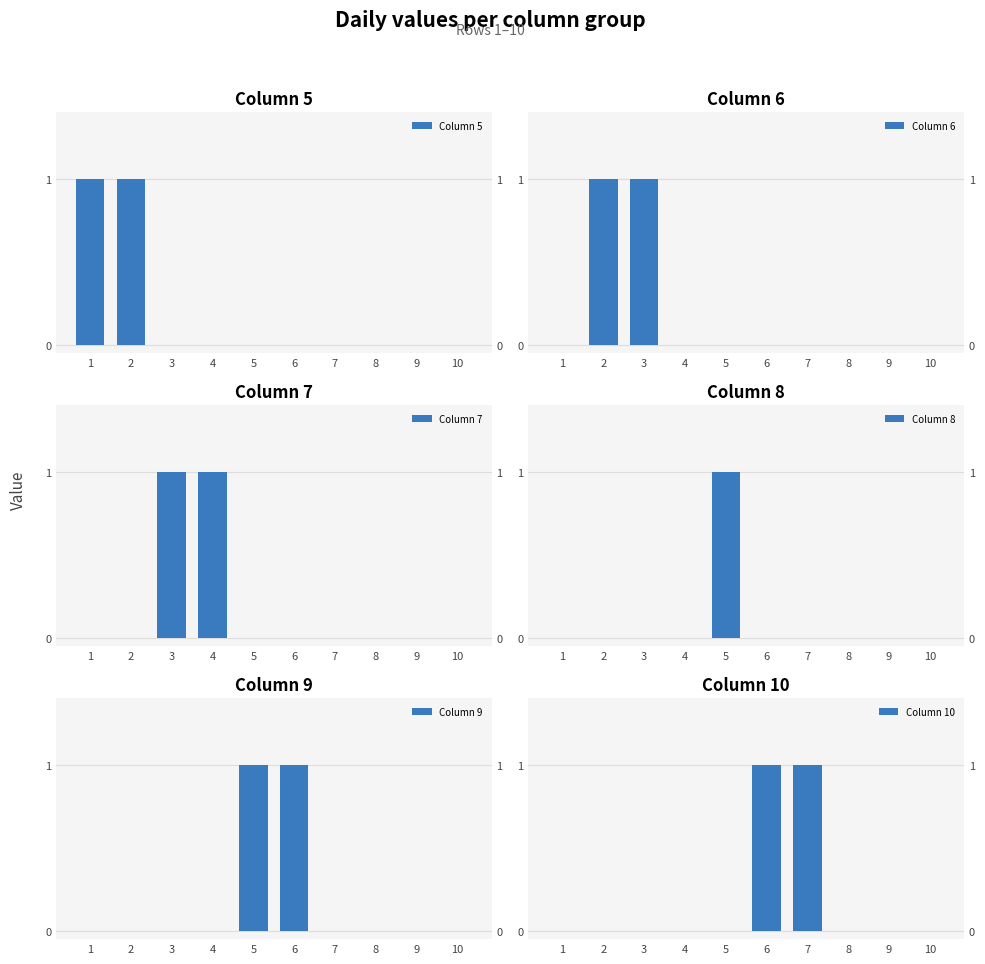

Reading left to right, transcribe all the data shown in this chart.

Column 5: 1	1	0	0	0	0	0	0	0	0
Column 6: 0	1	1	0	0	0	0	0	0	0
Column 7: 0	0	1	1	0	0	0	0	0	0
Column 8: 0	0	0	0	1	0	0	0	0	0
Column 9: 0	0	0	0	1	1	0	0	0	0
Column 10: 0	0	0	0	0	1	1	0	0	0